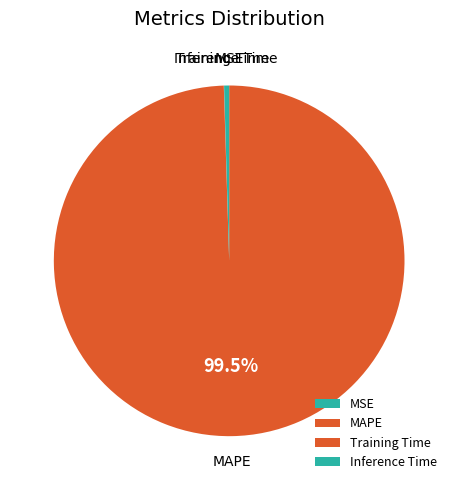

Which slice is the largest?

MAPE